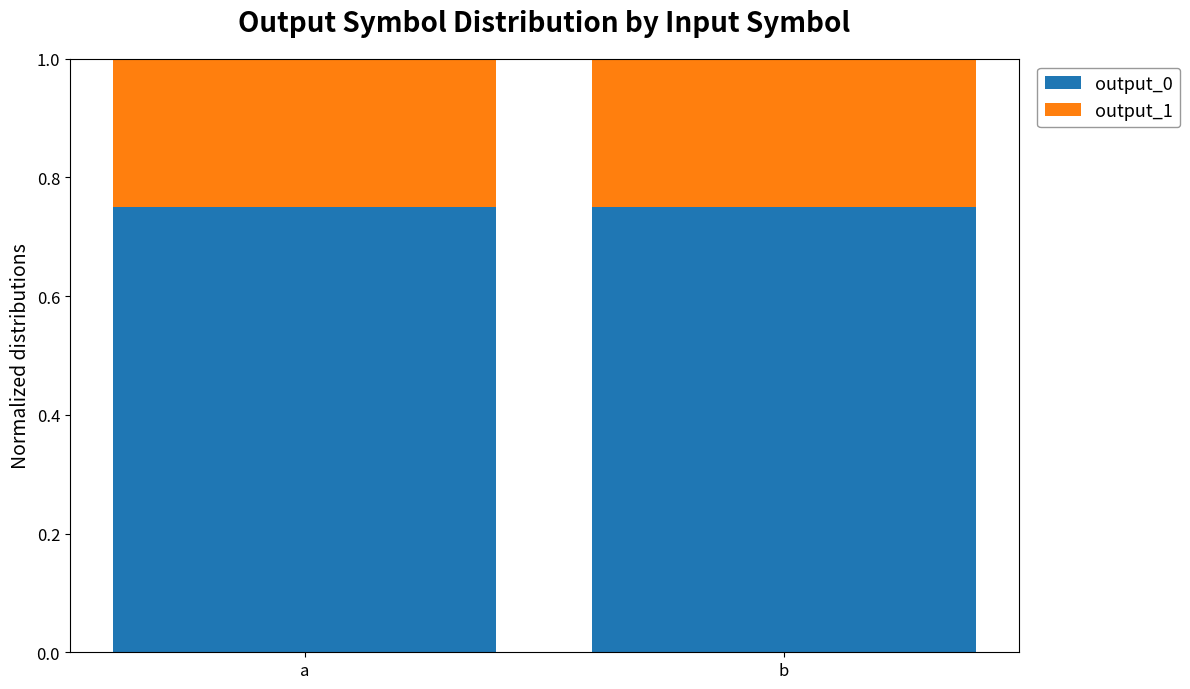

What is the sum of the output_0 values at a and b?

1.5